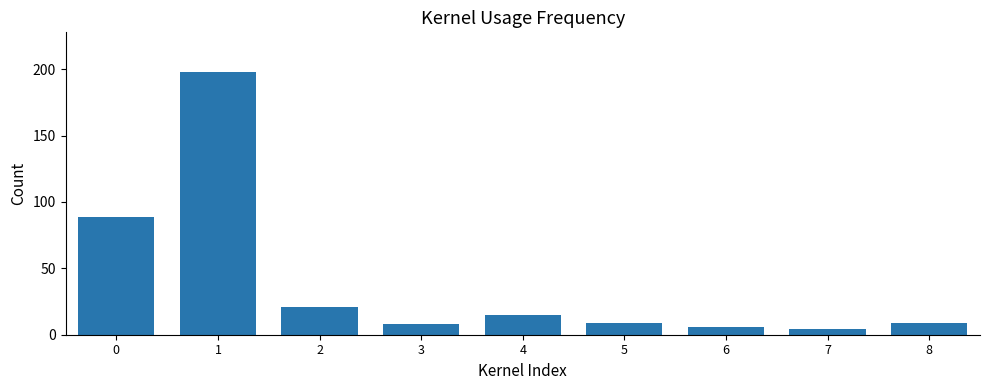

How many categories are shown in the chart?

9